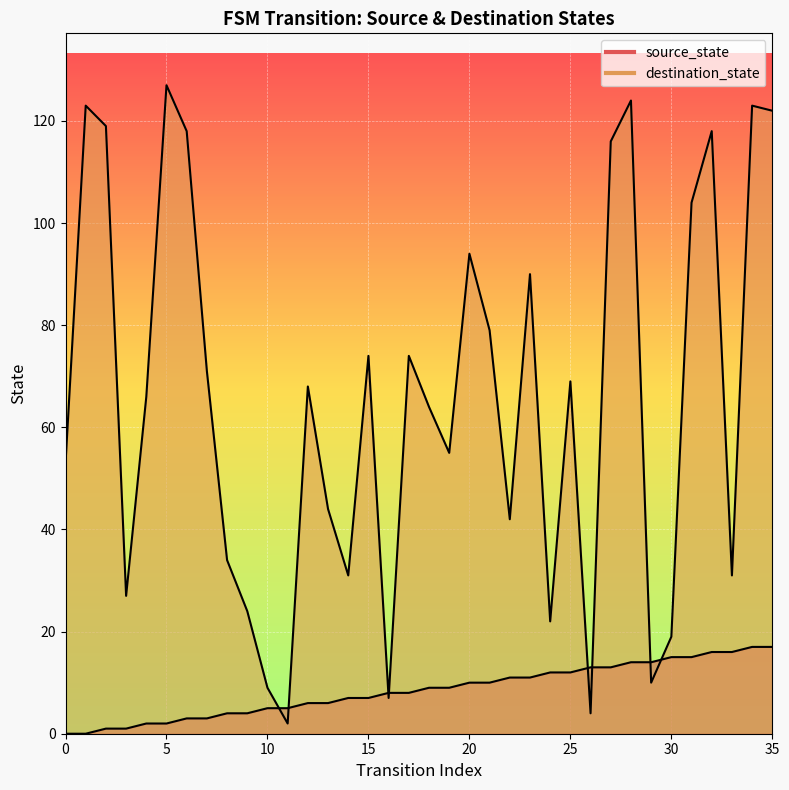

What is the total value across all series at 3?

28